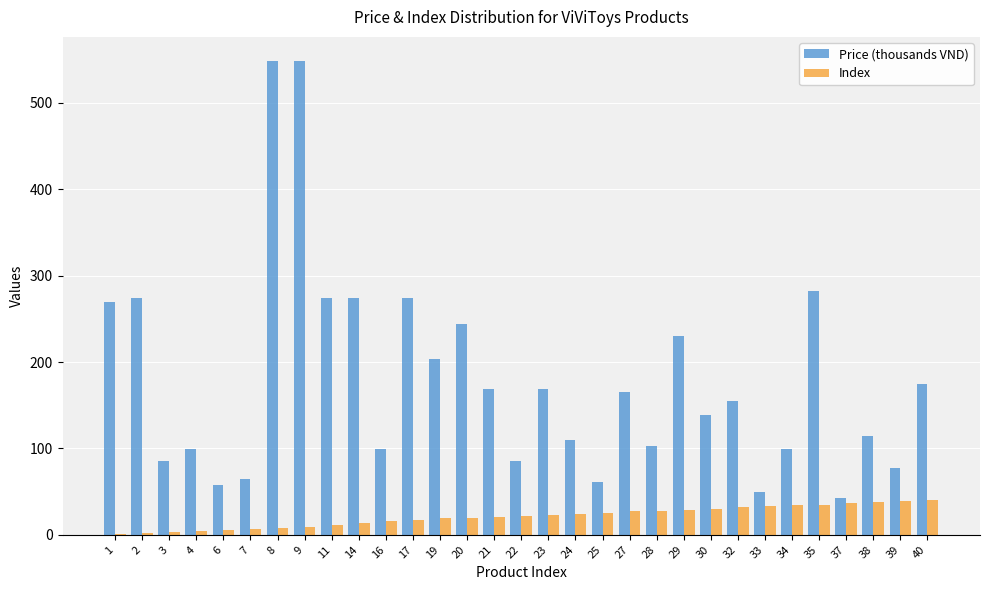

What is the maximum value for Price (thousands VND)?

549.0